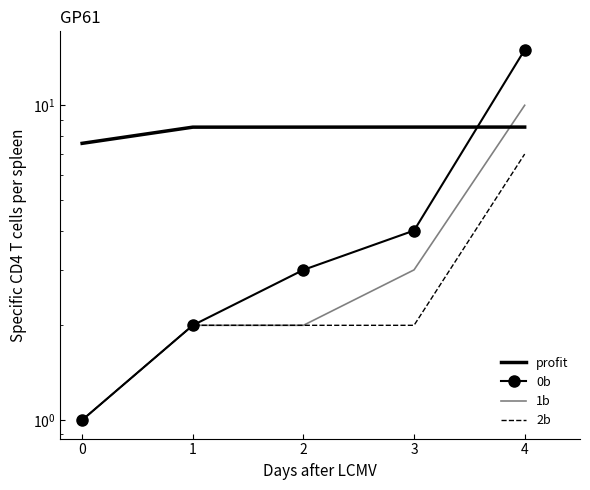

List the series in order of their peak value, lowest first.

2b, profit, 1b, 0b